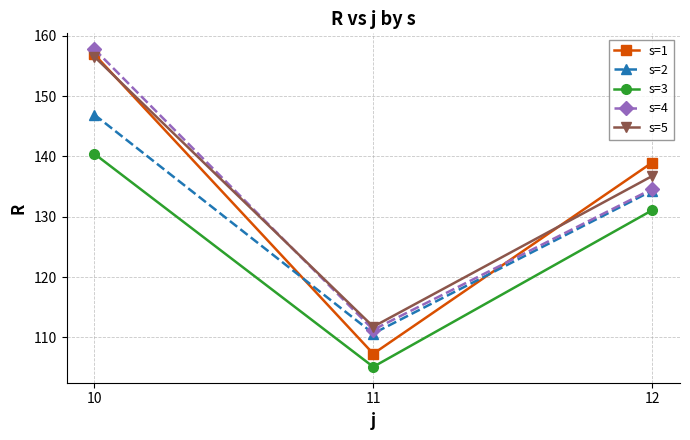

Which series has the largest range (max minus min)?

s=1